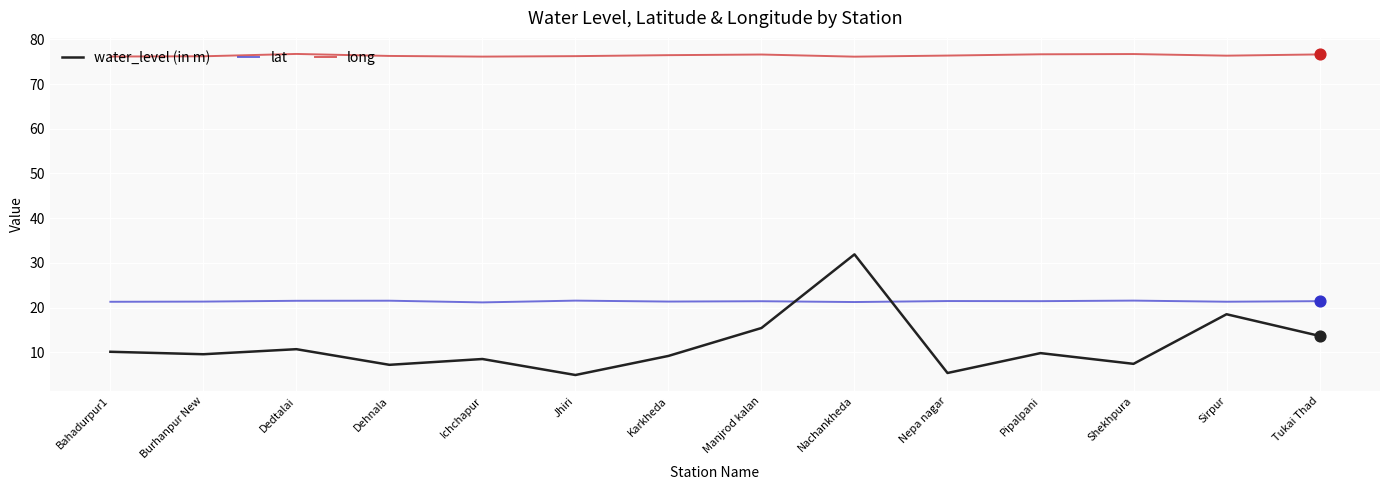

At which category is the sum across all series the highest?

Nachankheda